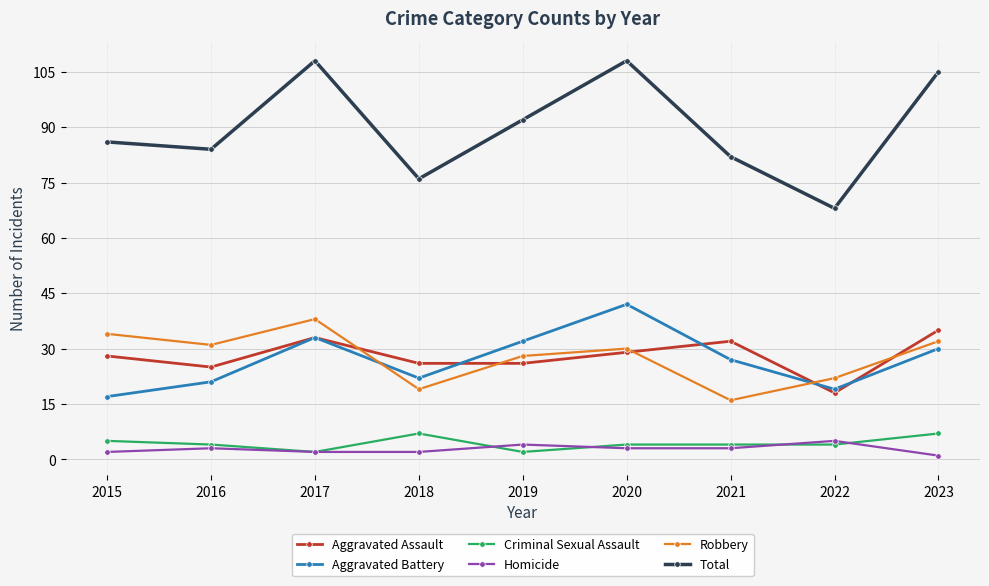

Which series has the widest spread of values?

Total